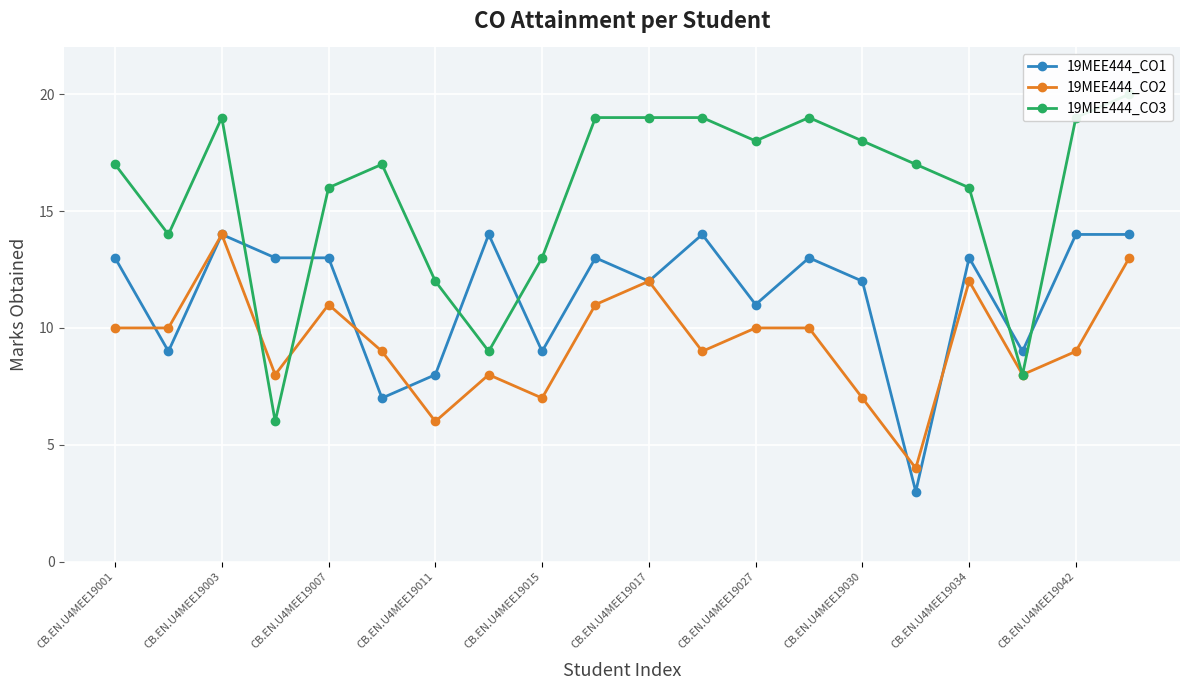

Reading left to right, what are all the values shown in this chart?

19MEE444_CO1: 13	9	14	13	13	7	8	14	9	13	12	14	11	13	12	3	13	9	14	14
19MEE444_CO2: 10	10	14	8	11	9	6	8	7	11	12	9	10	10	7	4	12	8	9	13
19MEE444_CO3: 17	14	19	6	16	17	12	9	13	19	19	19	18	19	18	17	16	8	19	20